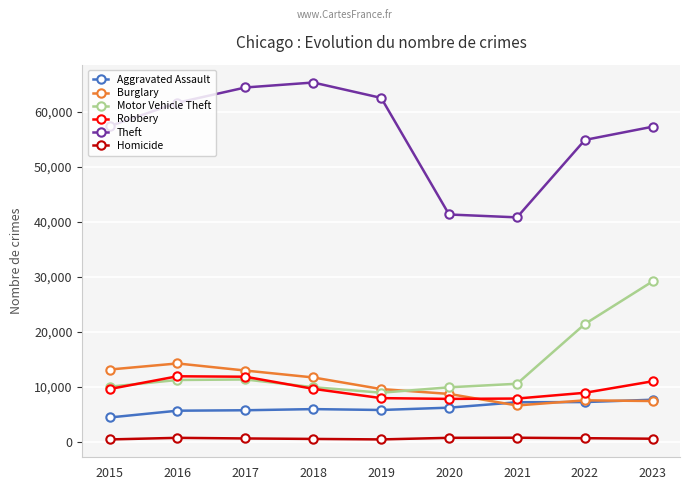

Which series has the largest total across all categories?

Theft